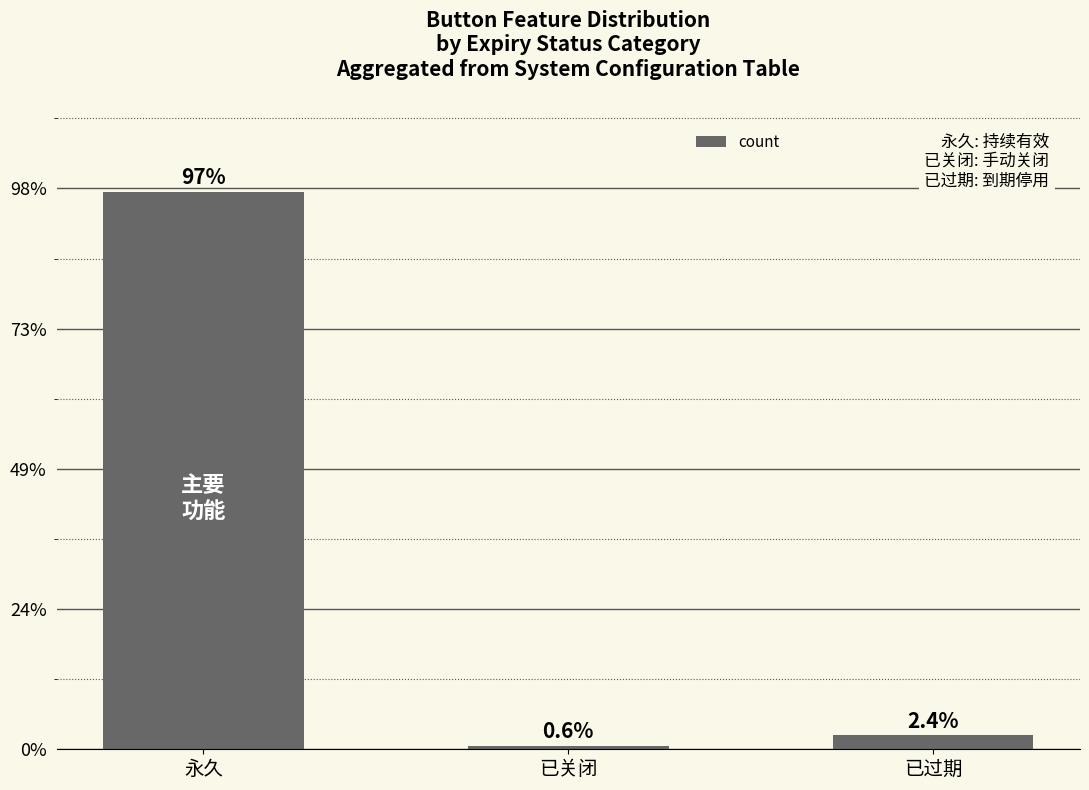

What is the smallest value displayed?

1